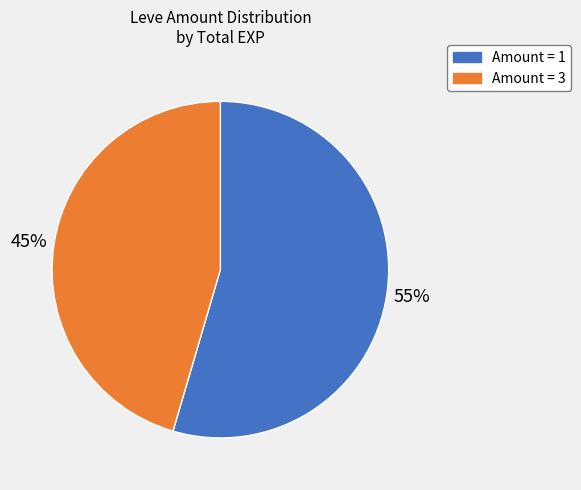

To the nearest percent, what is the average slice percentage?

50%